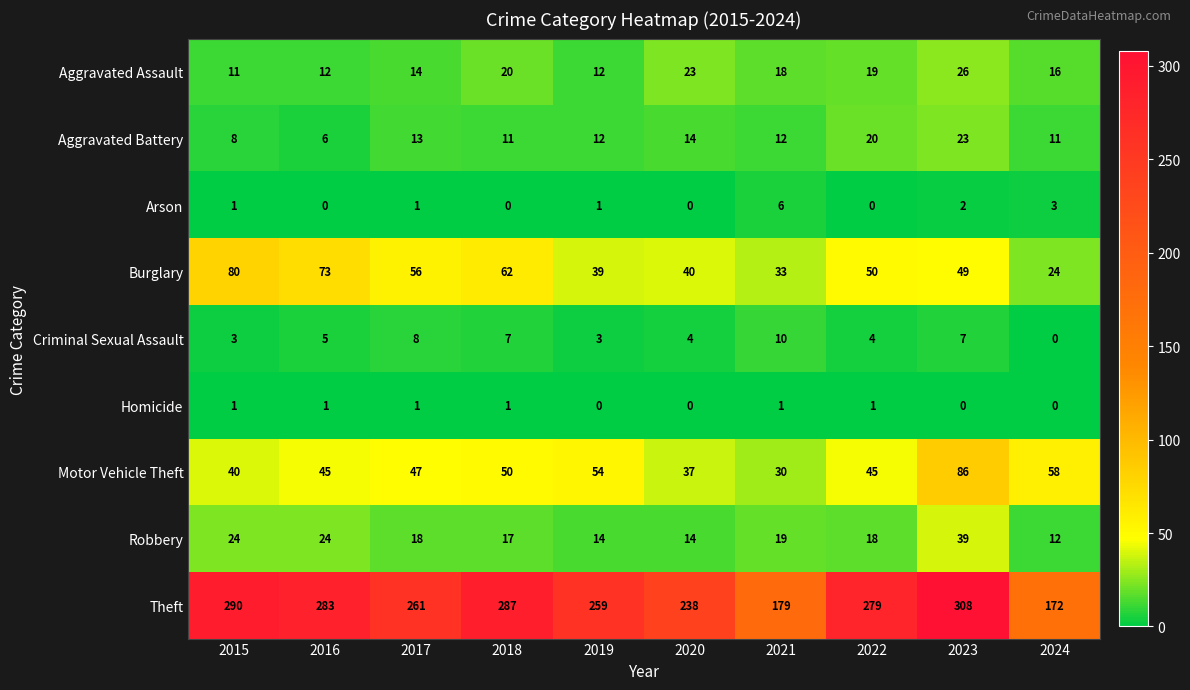

What is the greatest value displayed?

308